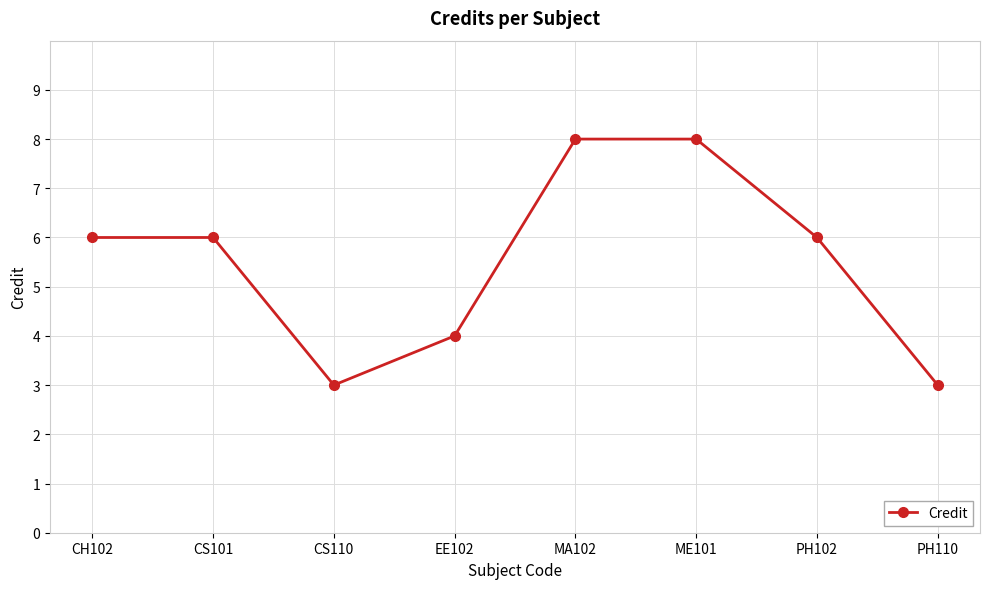

What is the sum of all values?

44